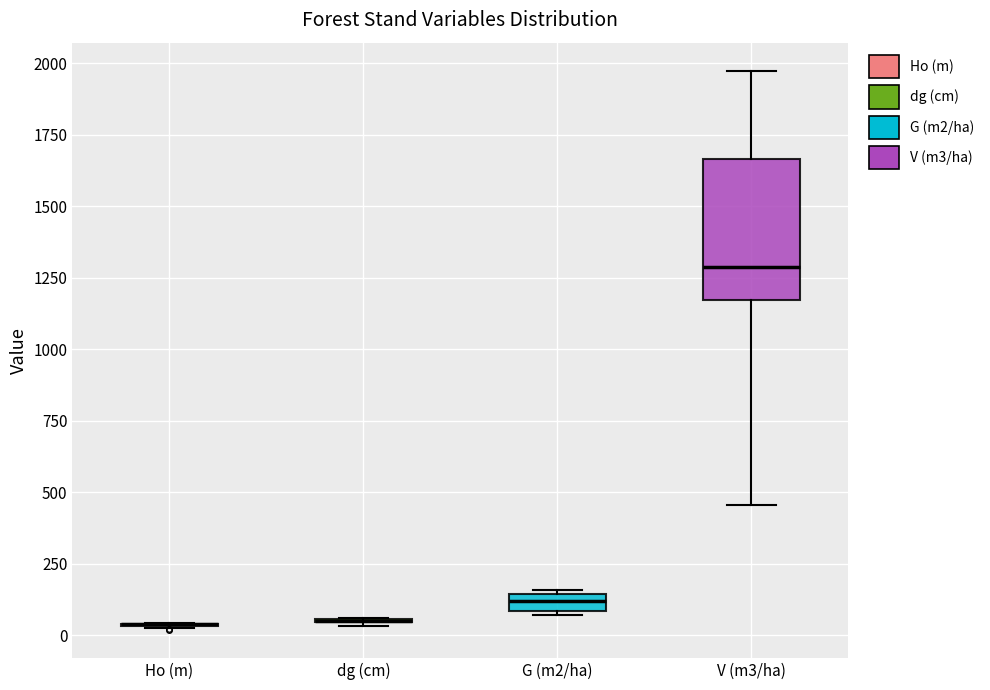

Which box is the tallest, from its lower edge to its upper edge?

V (m3/ha)